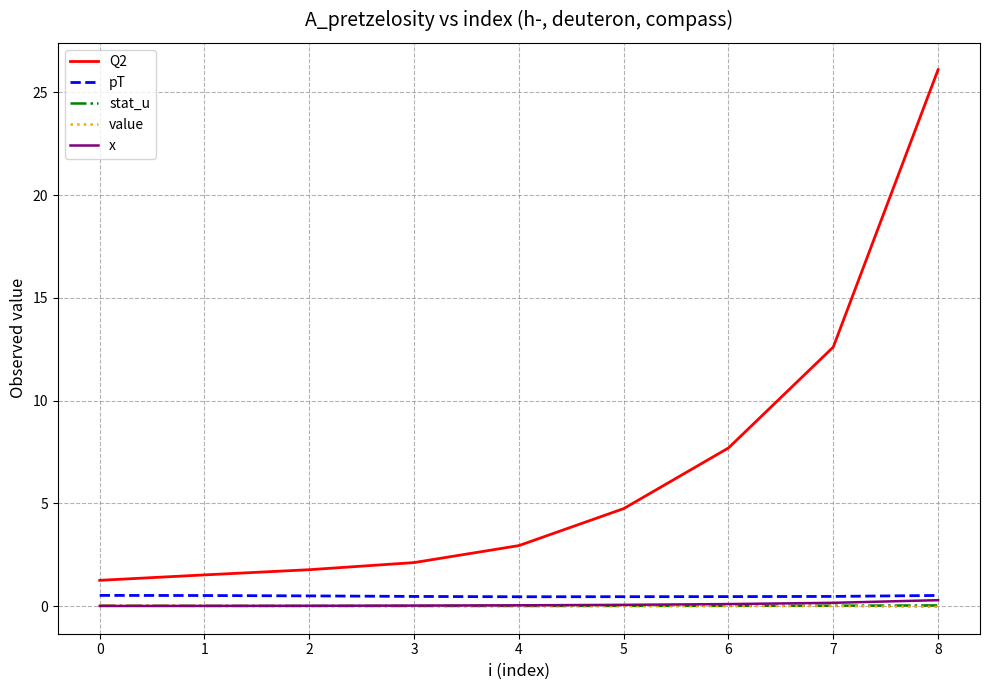

The value of value at 1 is 0.0. True or false?

True